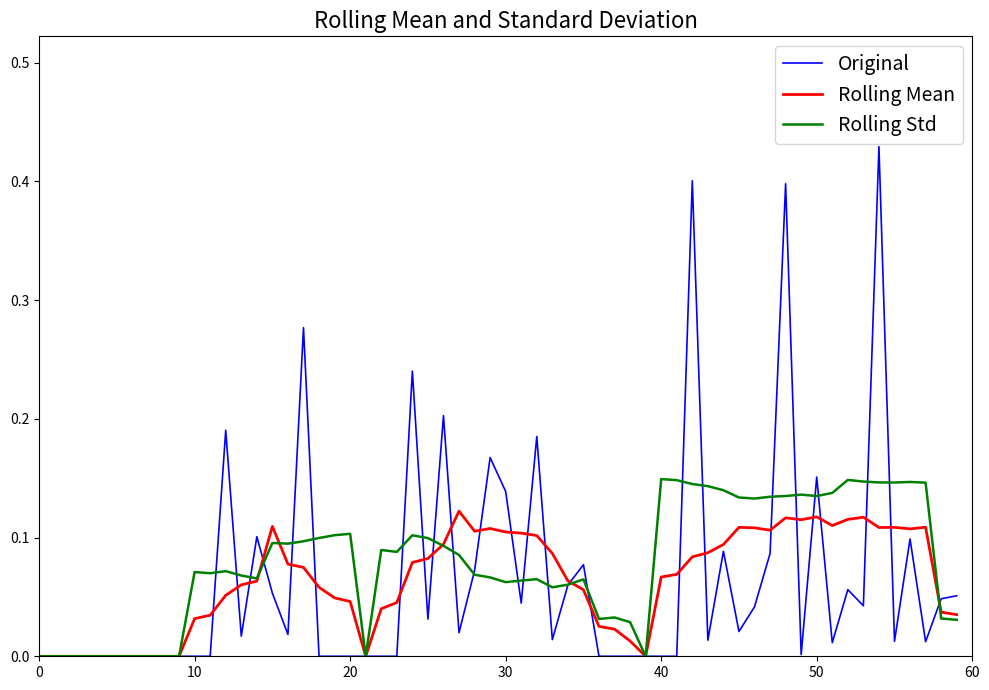

List the series in order of their peak value, lowest first.

Rolling Mean, Rolling Std, Original